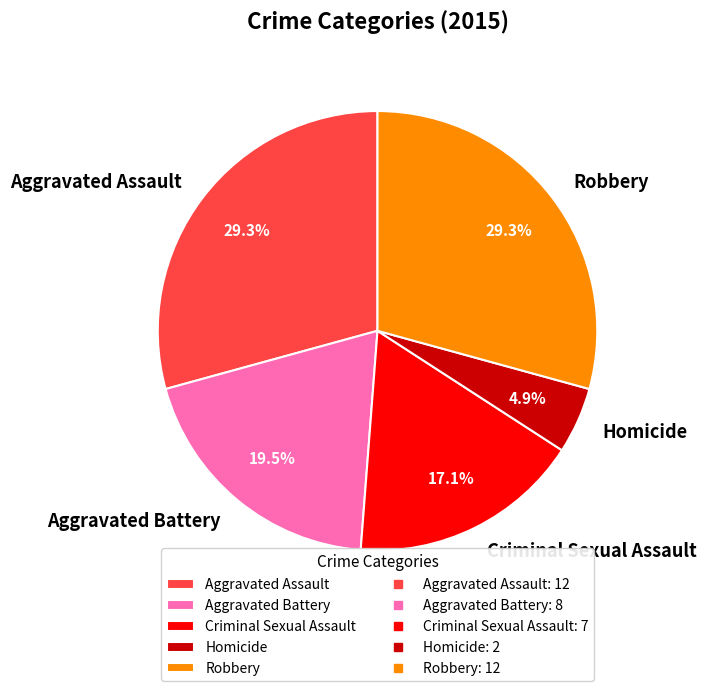

Combined, what portion of the pie is Aggravated Battery and Criminal Sexual Assault?

36.6%